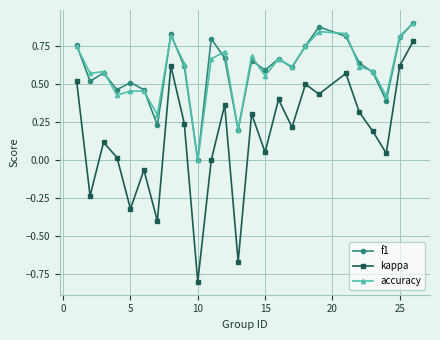

True or false: f1 and kappa intersect in this chart.

False